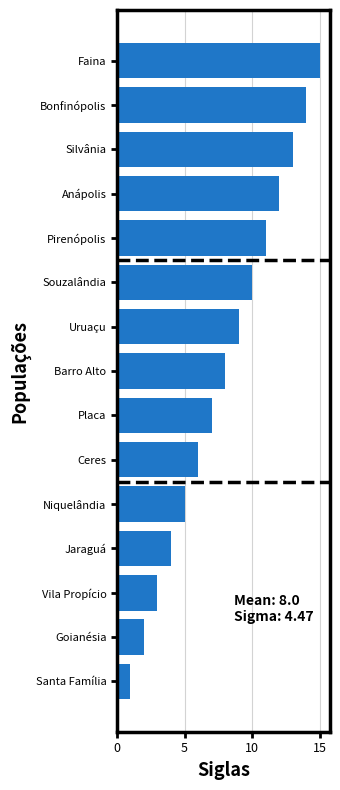

Are the bars grouped side by side (vs. stacked)?

No